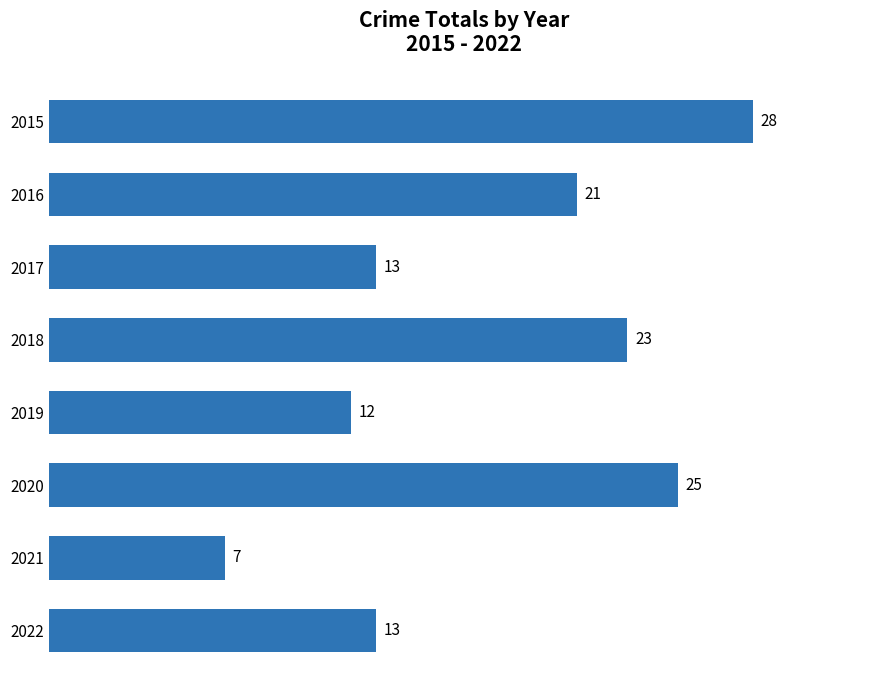

What is the ratio of the value at 2020 to the value at 2018?

1.1